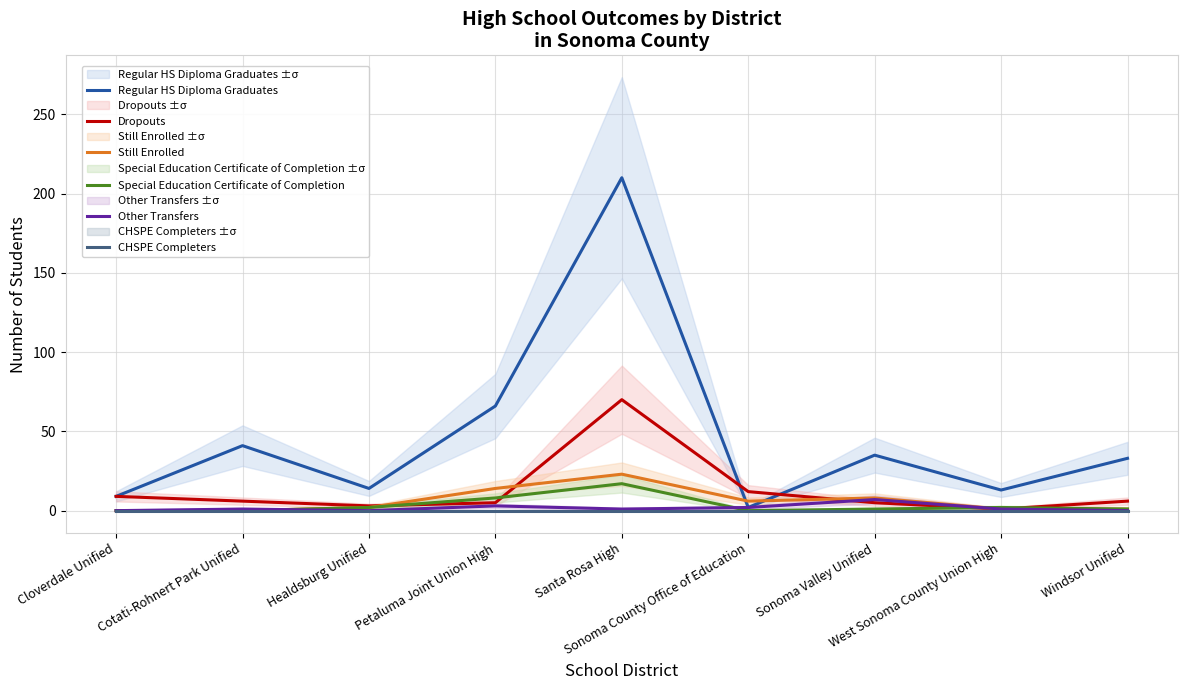

Rank the series by their maximum value, from highest to lowest.

Regular HS Diploma Graduates, Dropouts, Still Enrolled, Special Education Certificate of Completion, Other Transfers, CHSPE Completers